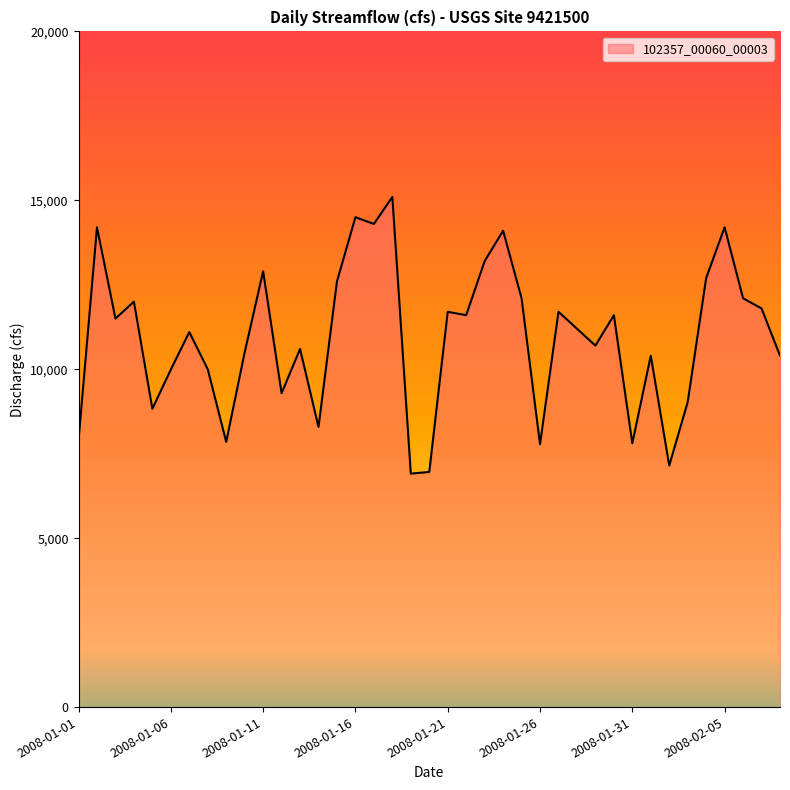

What is the difference between the maximum and minimum values?

8190